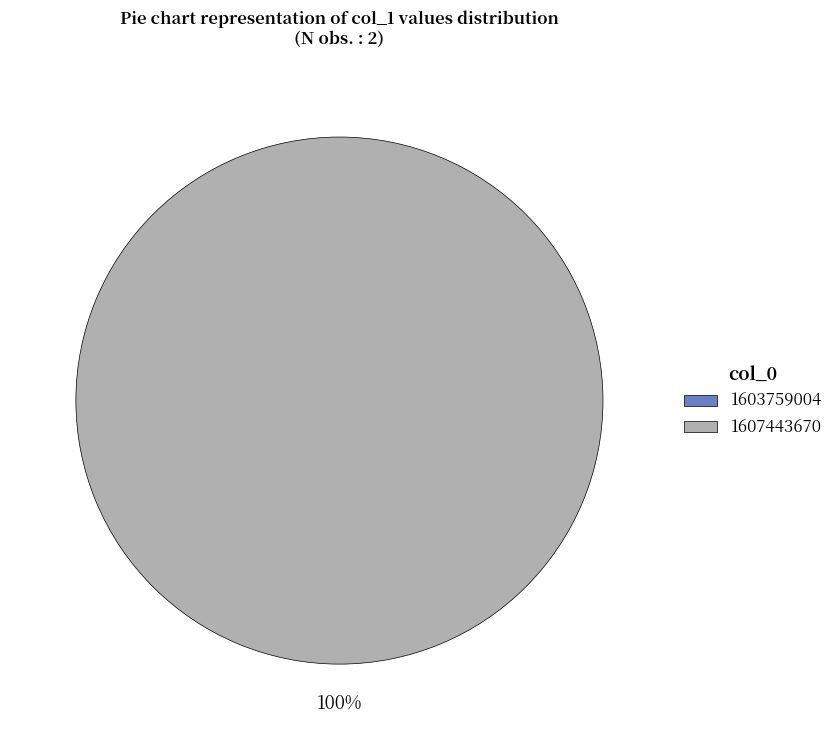

What is the total percentage of 1607443670 and 1603759004?

100.0%